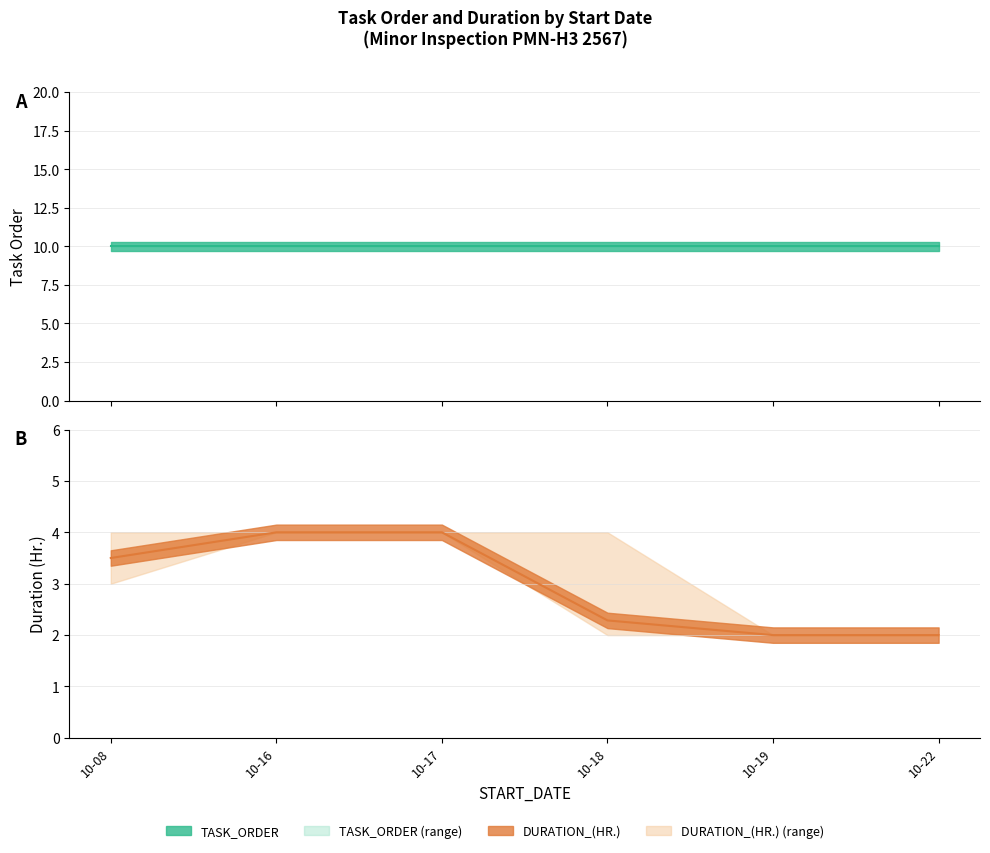

The TASK_ORDER series shows 10 at 2024-10-18. True or false?

True